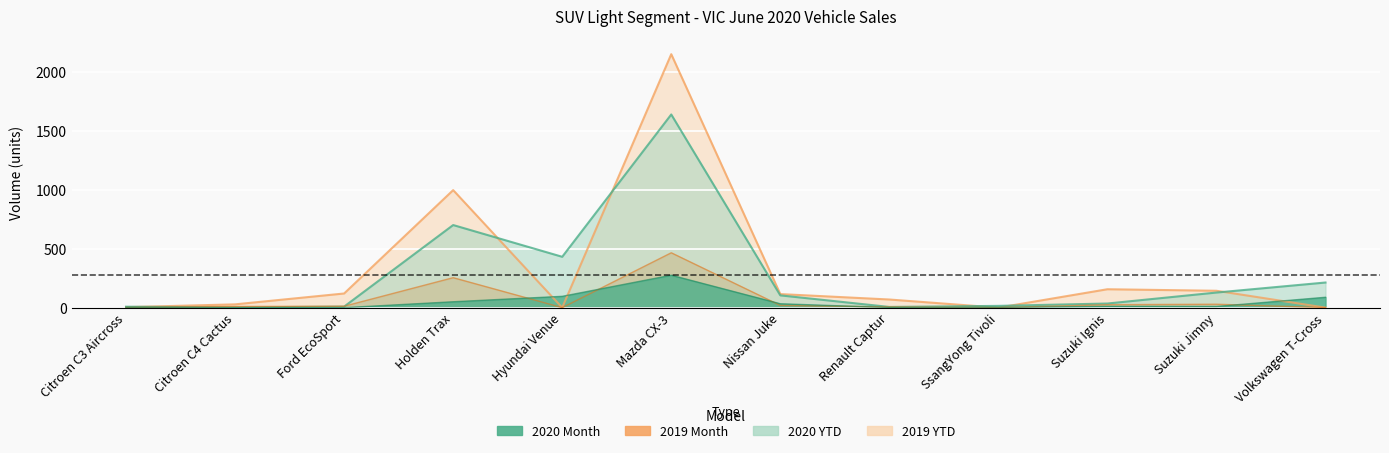

How many data points in 2020 Month are less than 11?

6